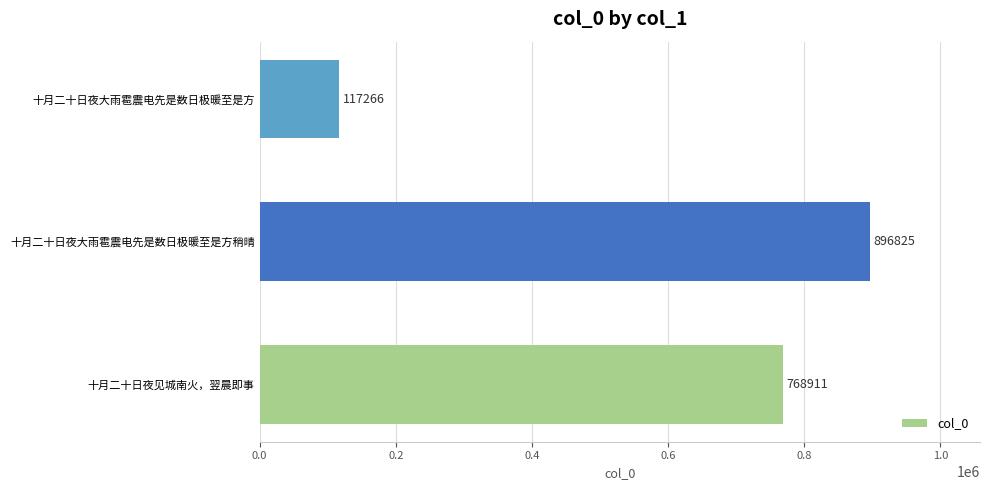

The value at 十月二十日夜大雨雹震电先是数日极暖至是方 is 117266. True or false?

True